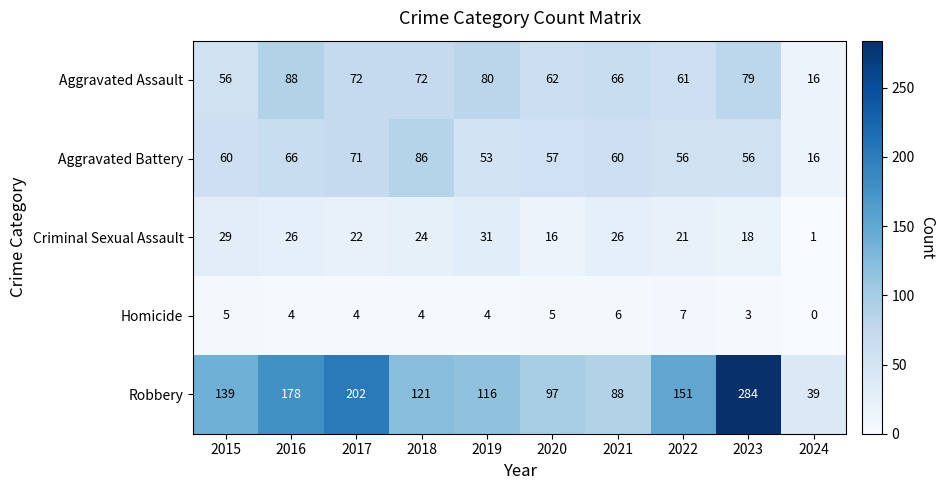

True or false: Robbery has a value of 130 at 2021.

False